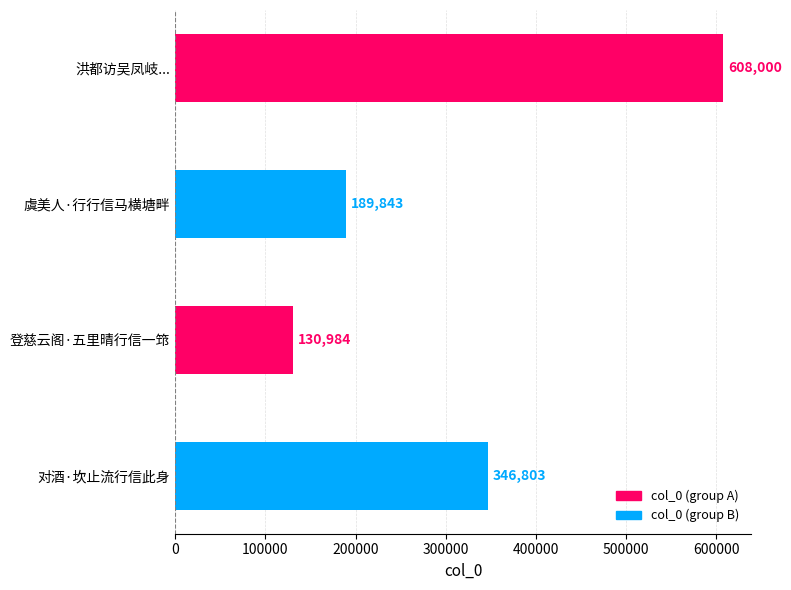

List the labels in order of value, largest first.

洪都访吴凤岐..., 对酒·坎止流行信此身, 虞美人·行行信马横塘畔, 登慈云阁·五里晴行信一筇